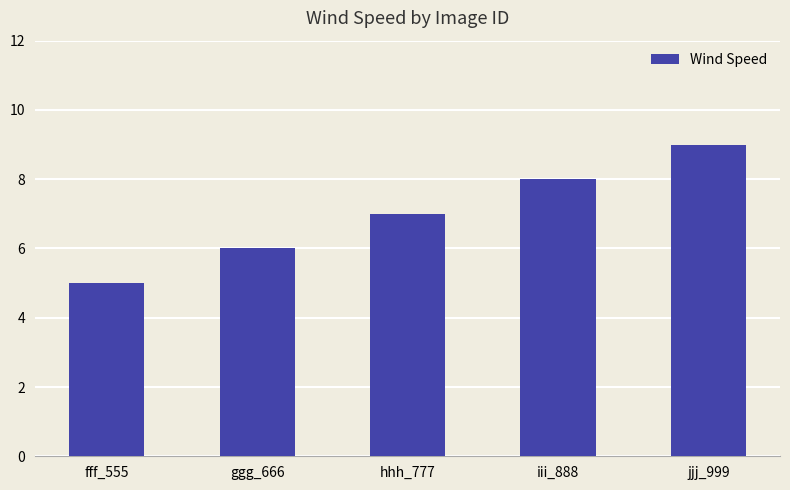

Does the chart contain stacked bars?

No